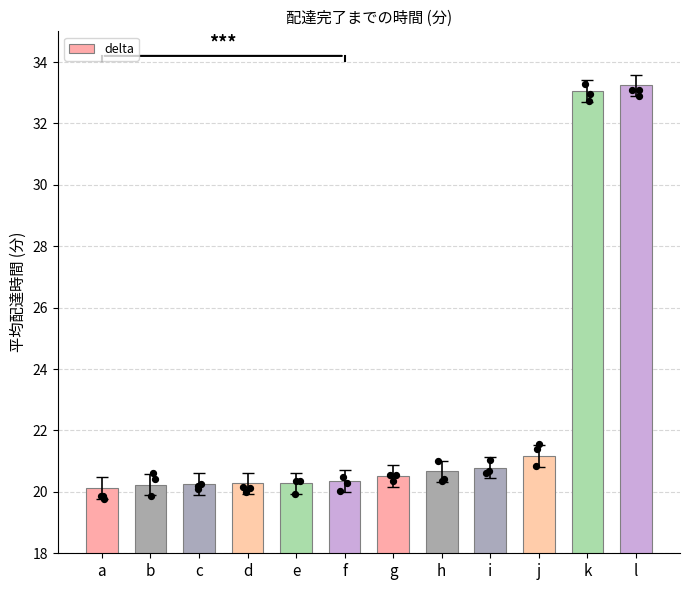

Approximately how many times larger is the value at g compared to c?

1.0